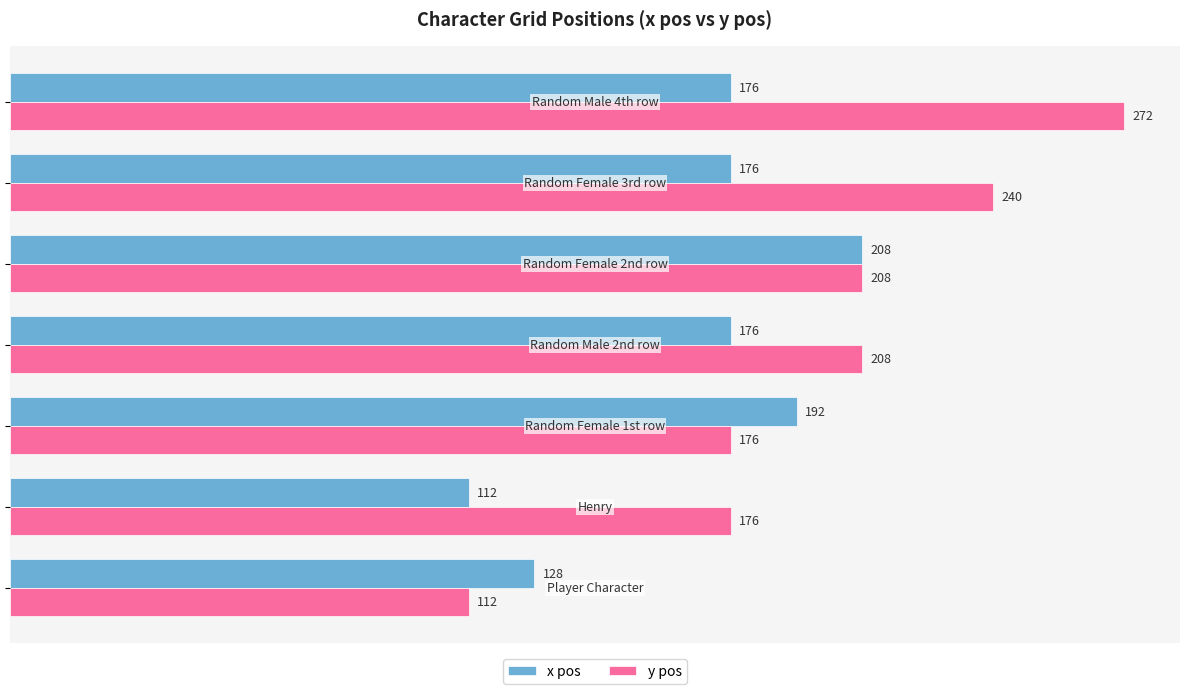

List the series in order of their peak value, highest first.

y pos, x pos